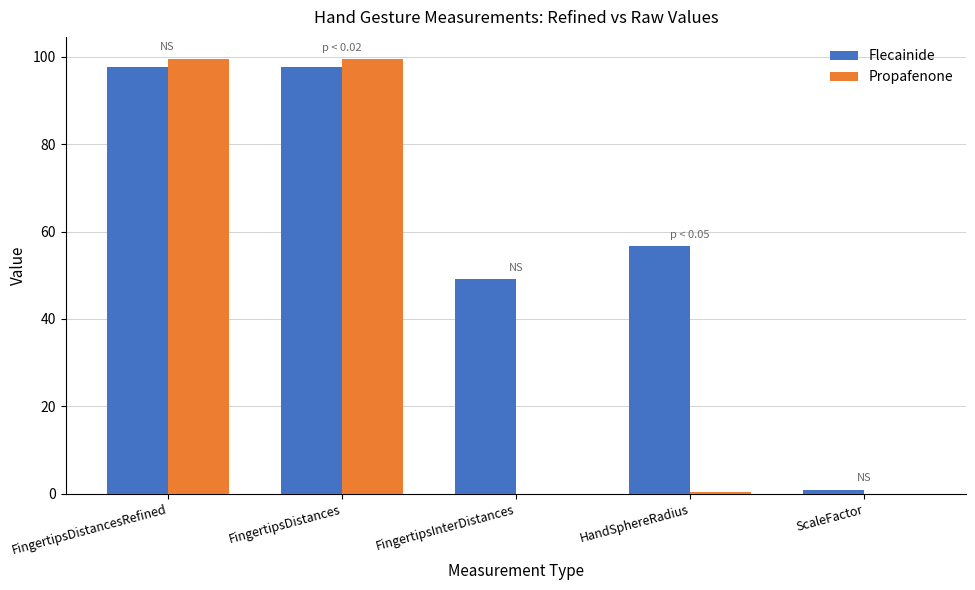

Which series has the largest total across all categories?

Flecainide